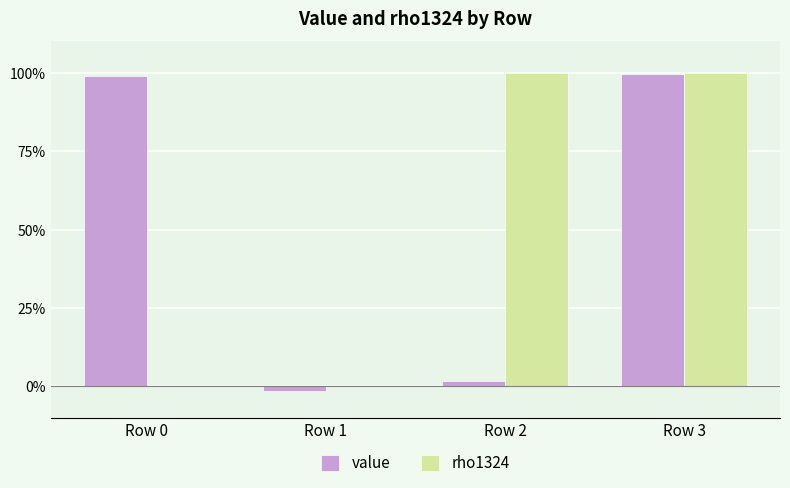

Are the bars horizontal?

No